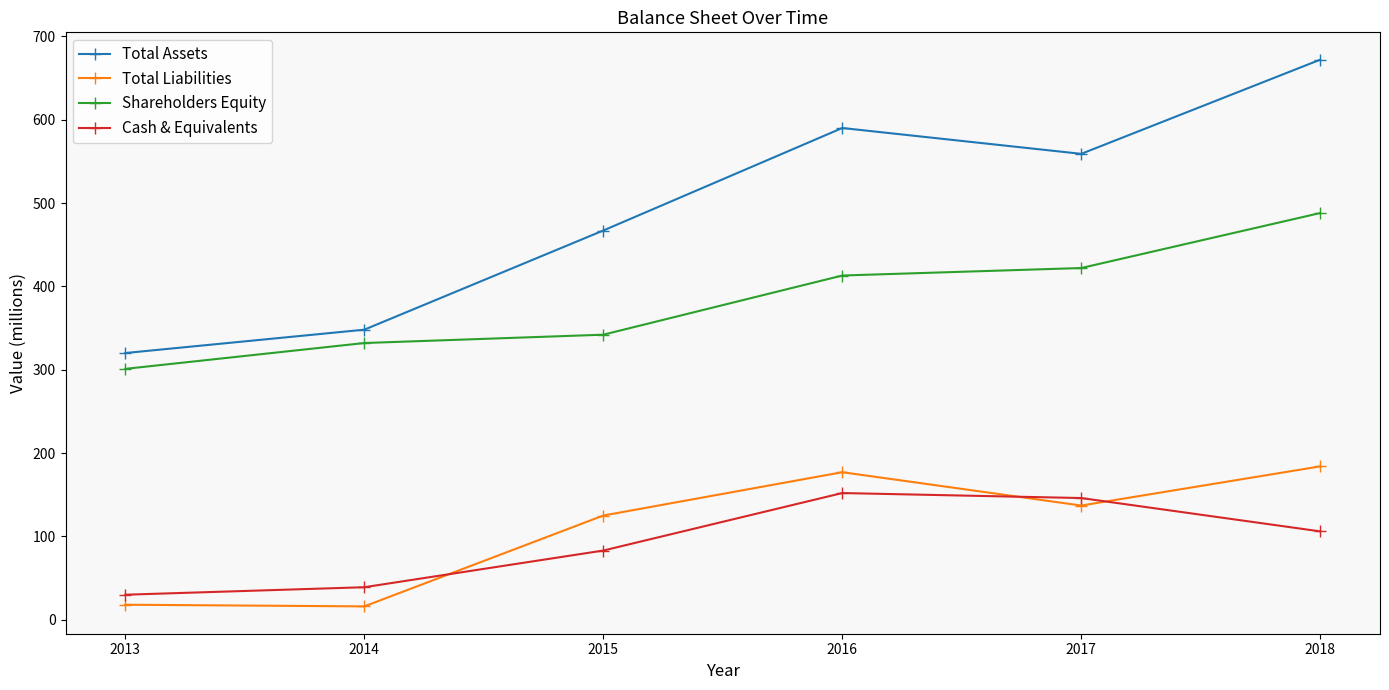

At how many categories does at least one series exceed 657?

1